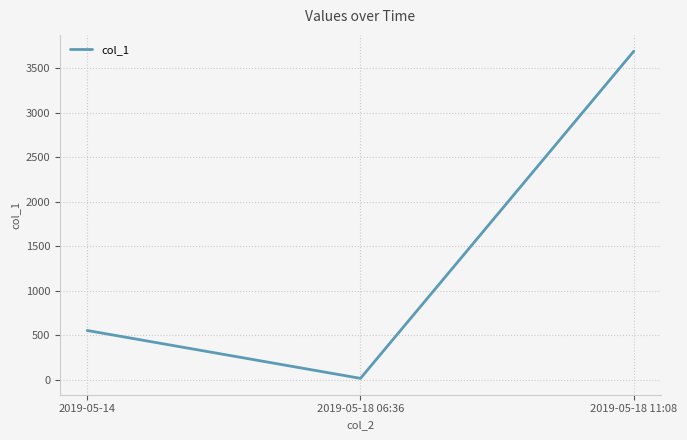

What is the average value?

1421.6